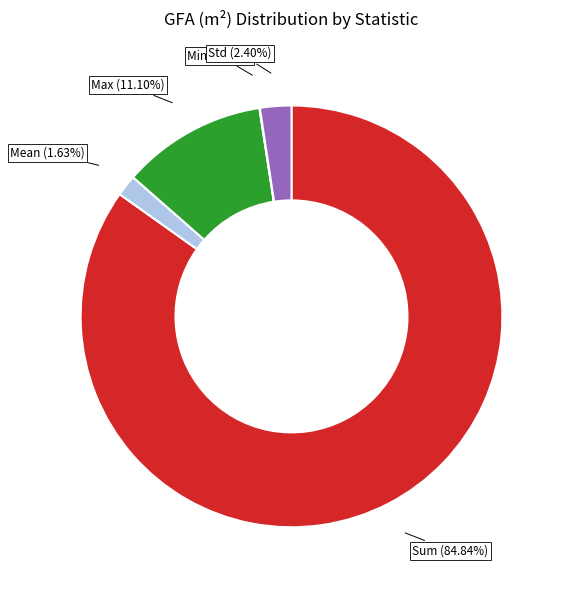

To the nearest percent, what is the difference between the largest and smallest slice percentages?

85%